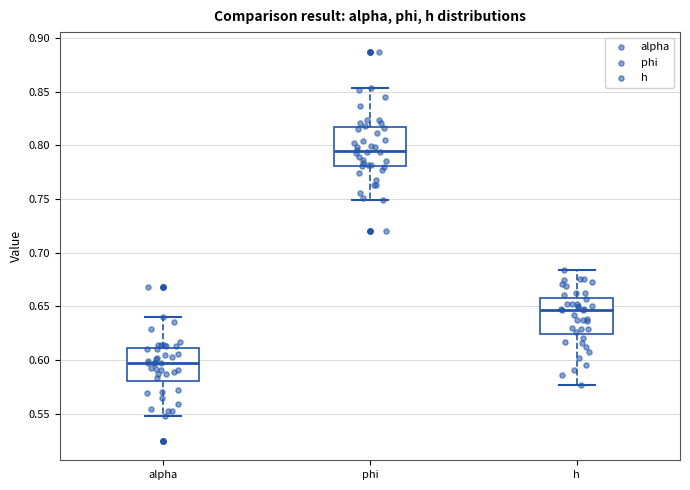

Reading left to right, transcribe this box plot: for each box, give where its median line is, the range the box spans, and where its two whiskers end, as read against the y-axis. The values are not printed on the chart, so give them approximately, as read against the axis.

alpha: median 0.595, box 0.580 to 0.610, whiskers 0.550 to 0.640
phi: median 0.795, box 0.780 to 0.815, whiskers 0.750 to 0.855
h: median 0.645, box 0.625 to 0.660, whiskers 0.575 to 0.685